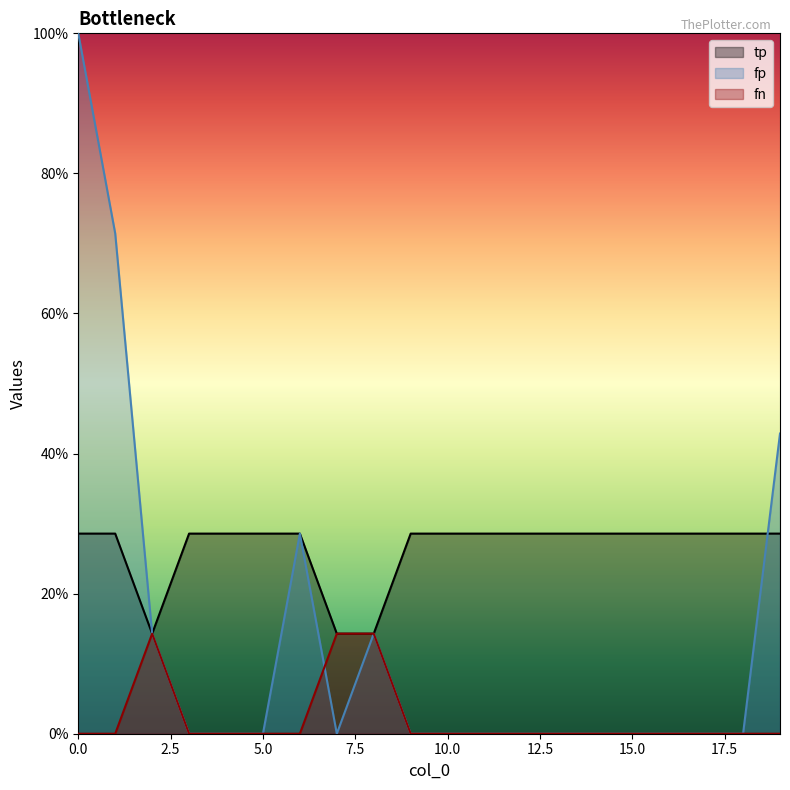

Count the number of categories in the chart.

20